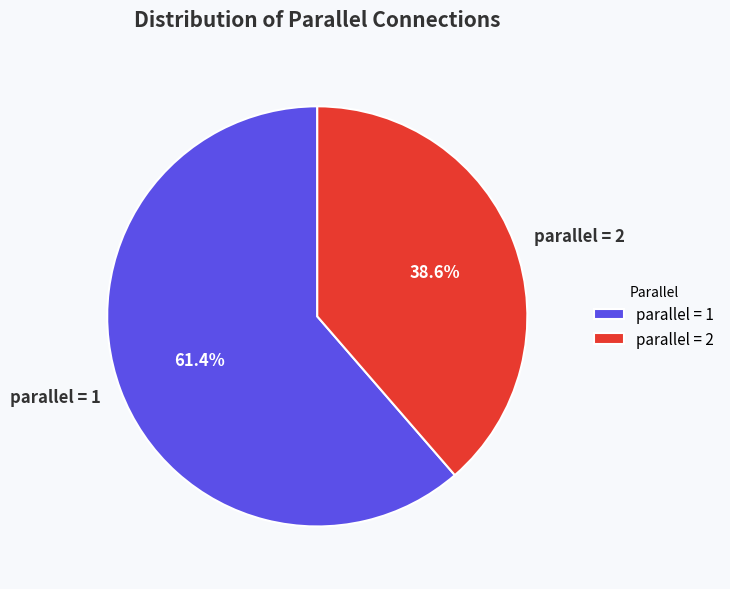

Between parallel = 1 and parallel = 2, which is larger?

parallel = 1